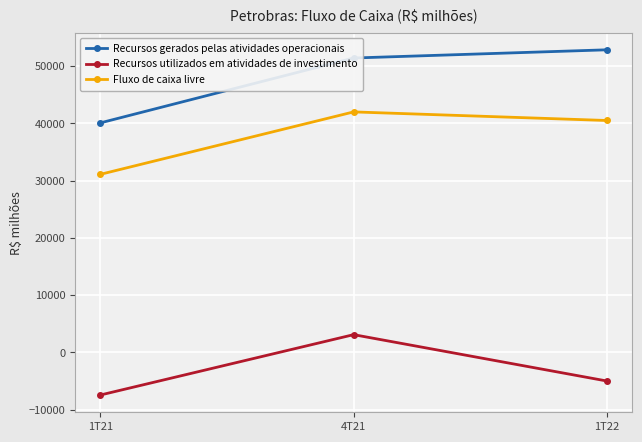

What is the sum of the Recursos gerados pelas atividades operacionais values at 1T21 and 1T22?

92894